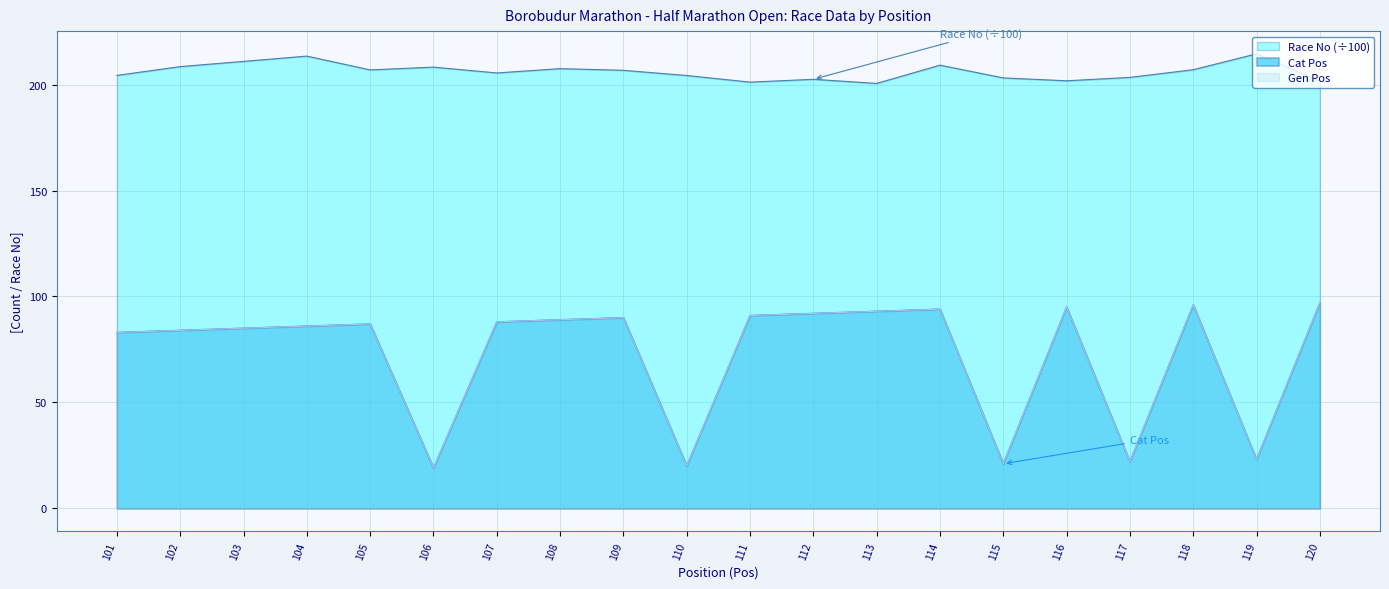

True or false: Gen Pos and Cat Pos intersect in this chart.

False